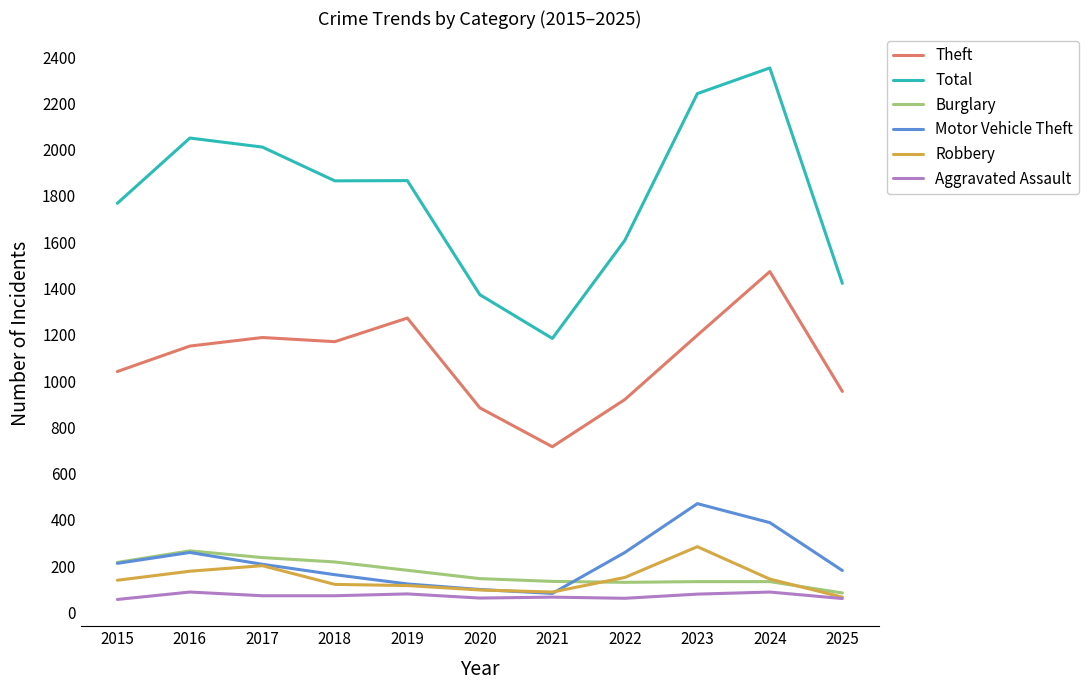

Which series has the largest range (max minus min)?

Total